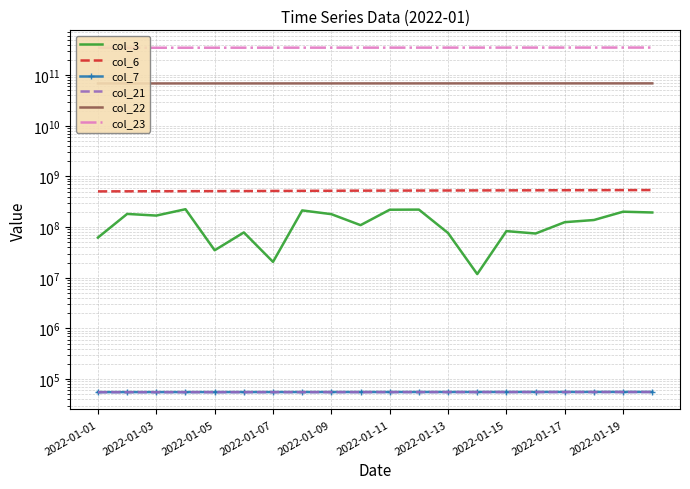

How many lines are shown in the chart?

6